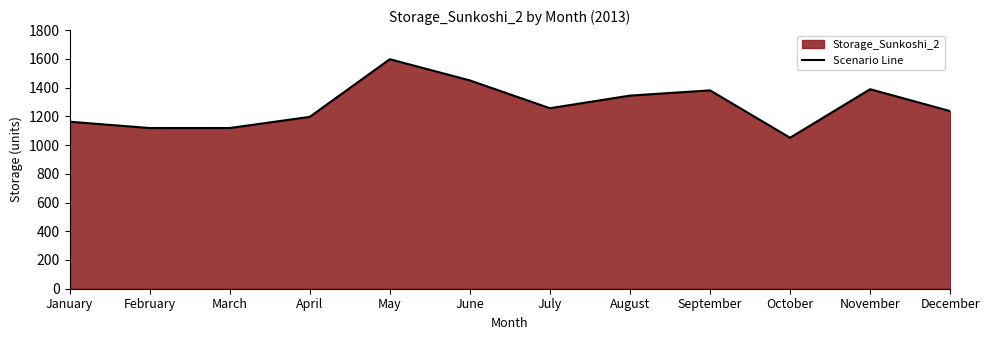

What is the difference between the values at April and March?

77.5